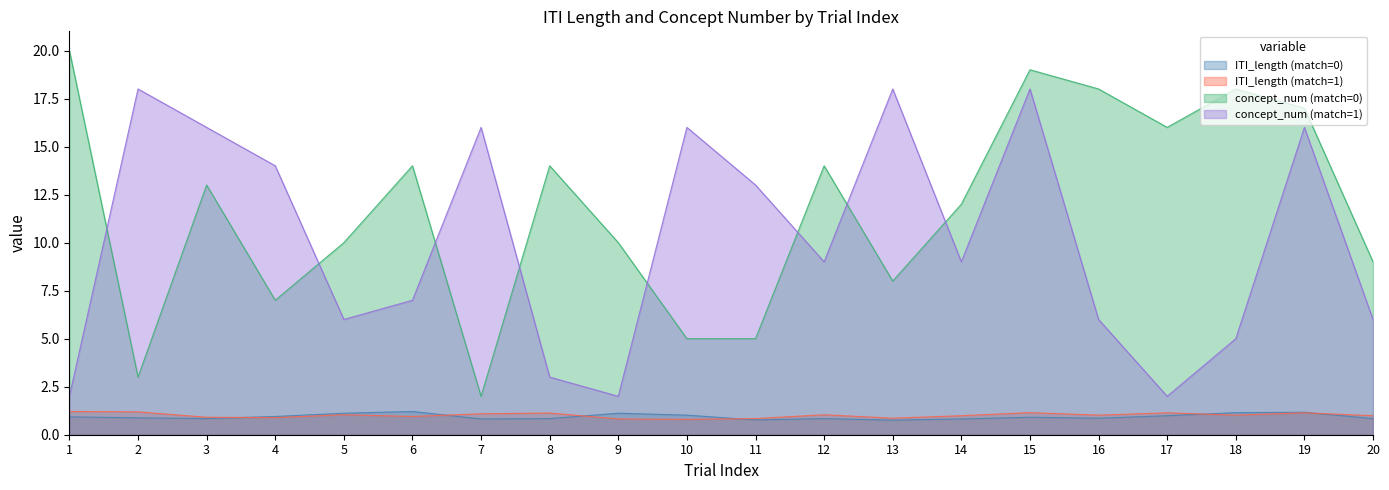

How many interior local peaks does the concept_num (match=1) series have?

6